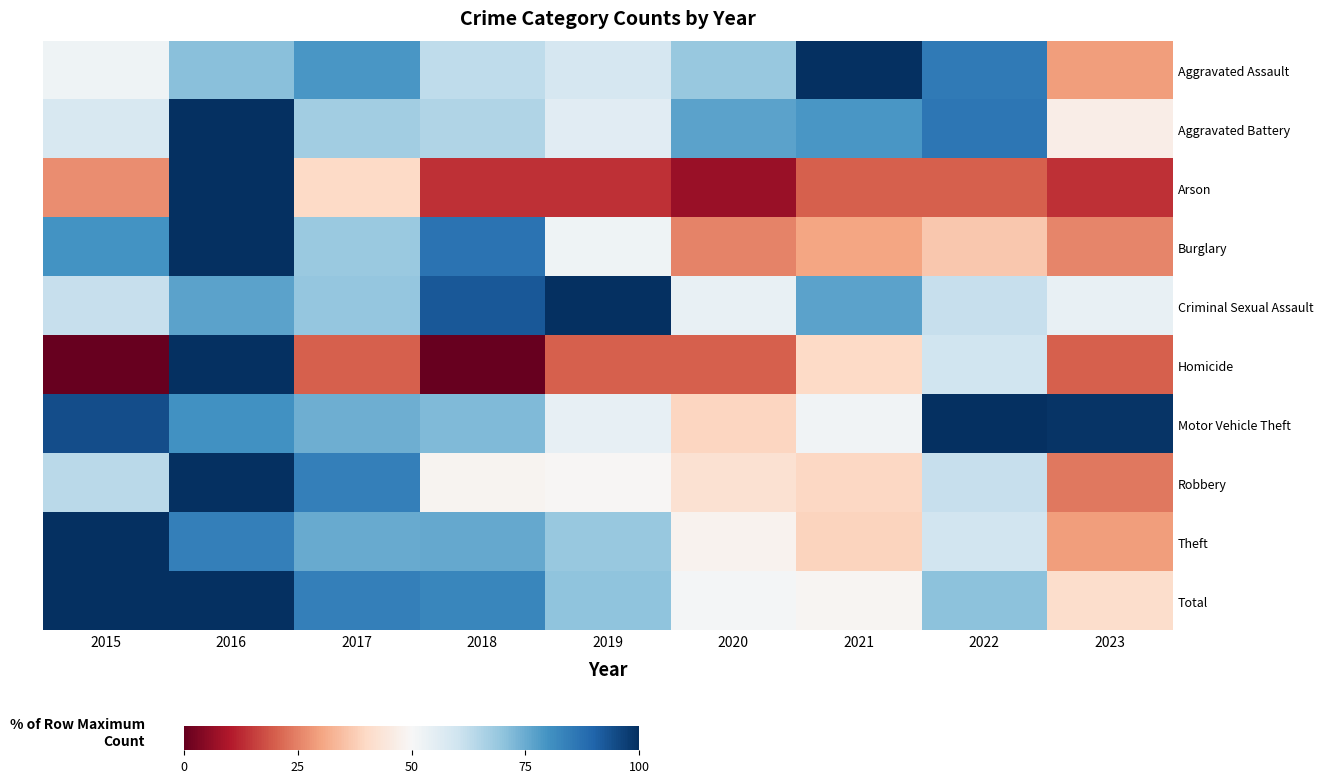

Which series has the largest range (max minus min)?

Homicide